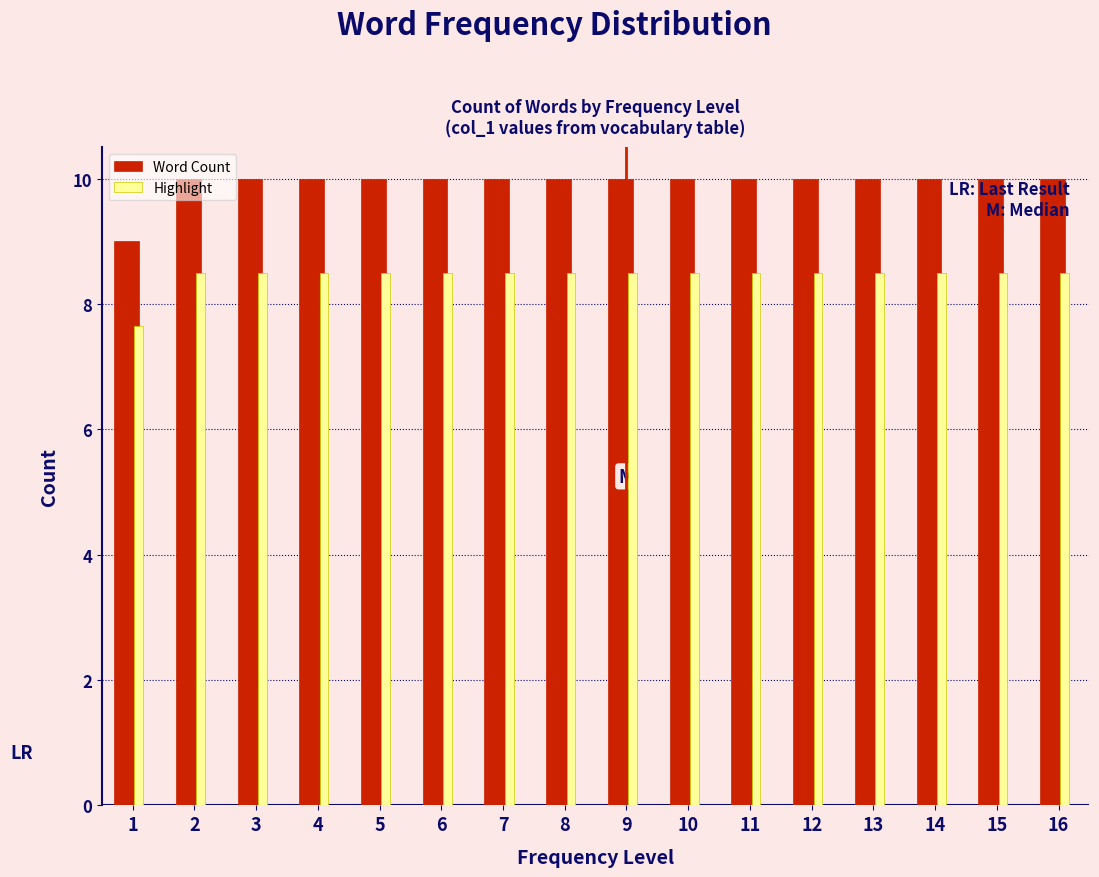

What is the height of the Word Count bar covering 10.5 to 11.5 on the x-axis? The values are not printed on the chart, so give them approximately, as read against the axis.

10.0